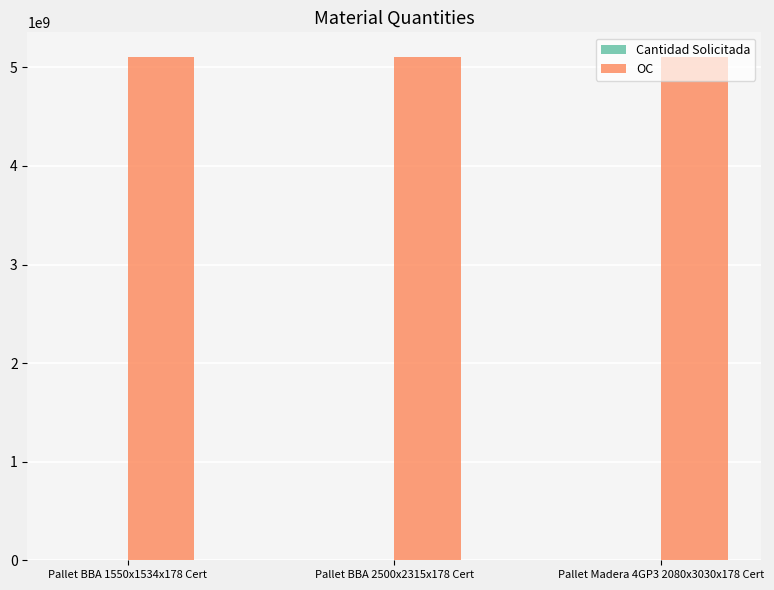

What is the maximum value shown in the chart?

5100007777